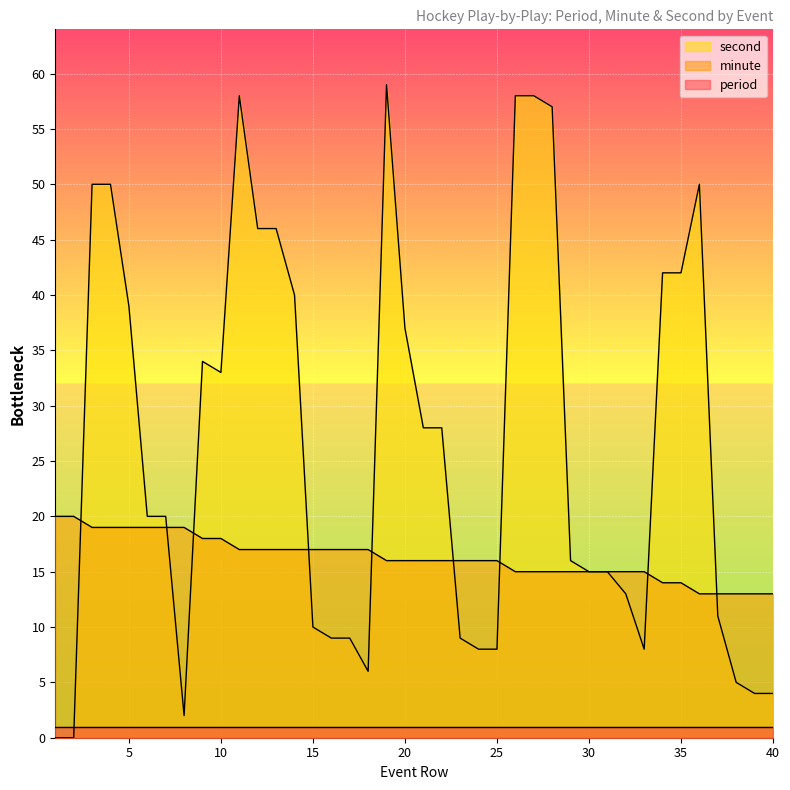

How many lines are shown in the chart?

3